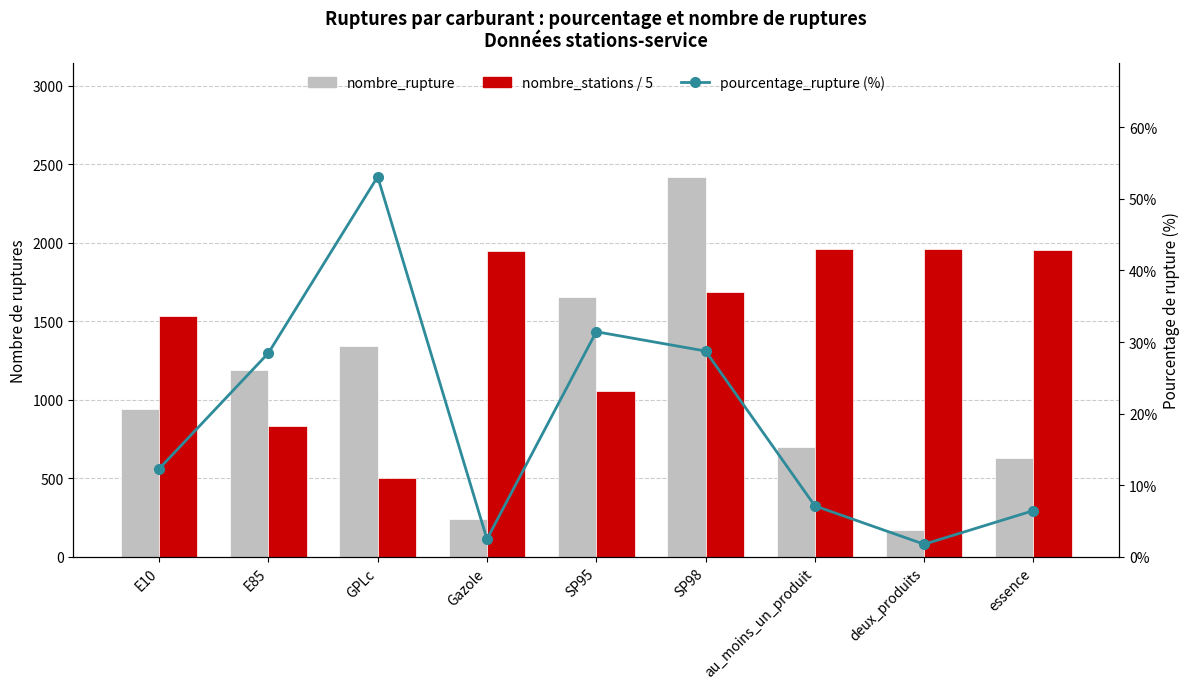

How many data points does each series have?

9